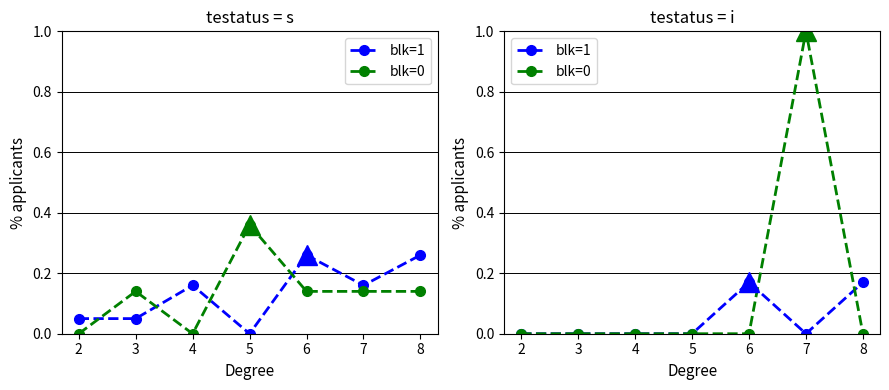

The value of blk=1 at 7 is 0.1. True or false?

False